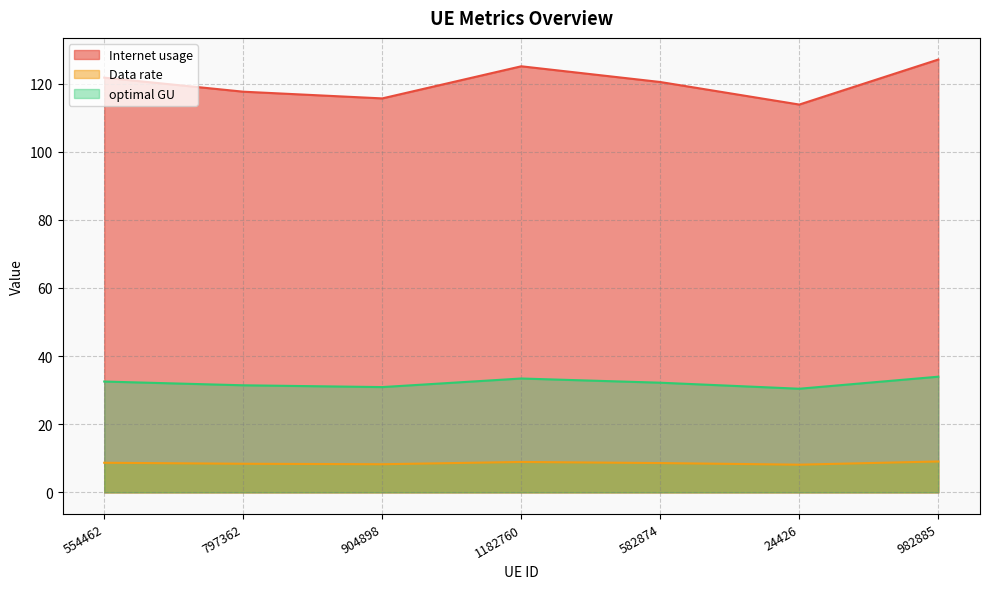

What position from the left is 24426?

6